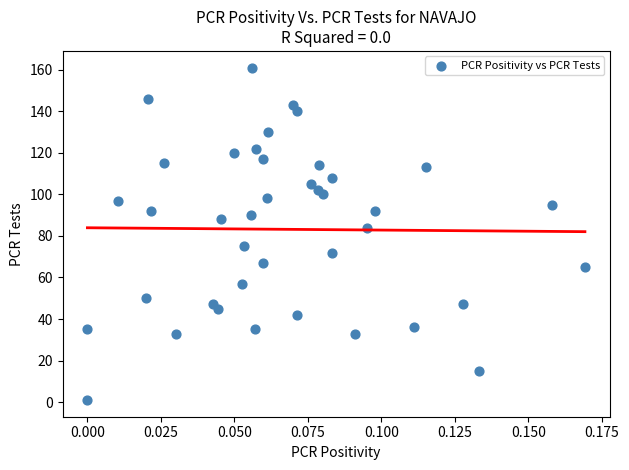

What Y value in the scatter plot is closest to 81?

84